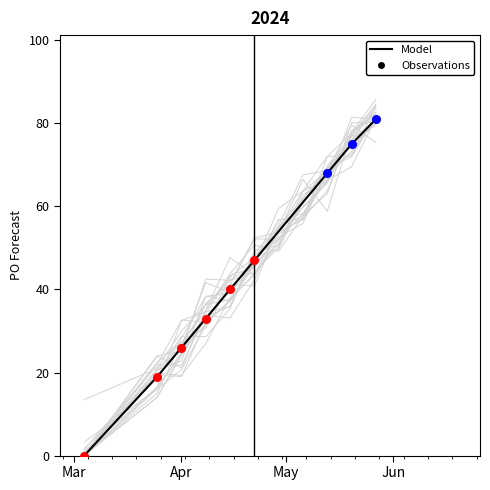

Between 2024-04-01 and 2024-03-25, which is larger?

2024-04-01